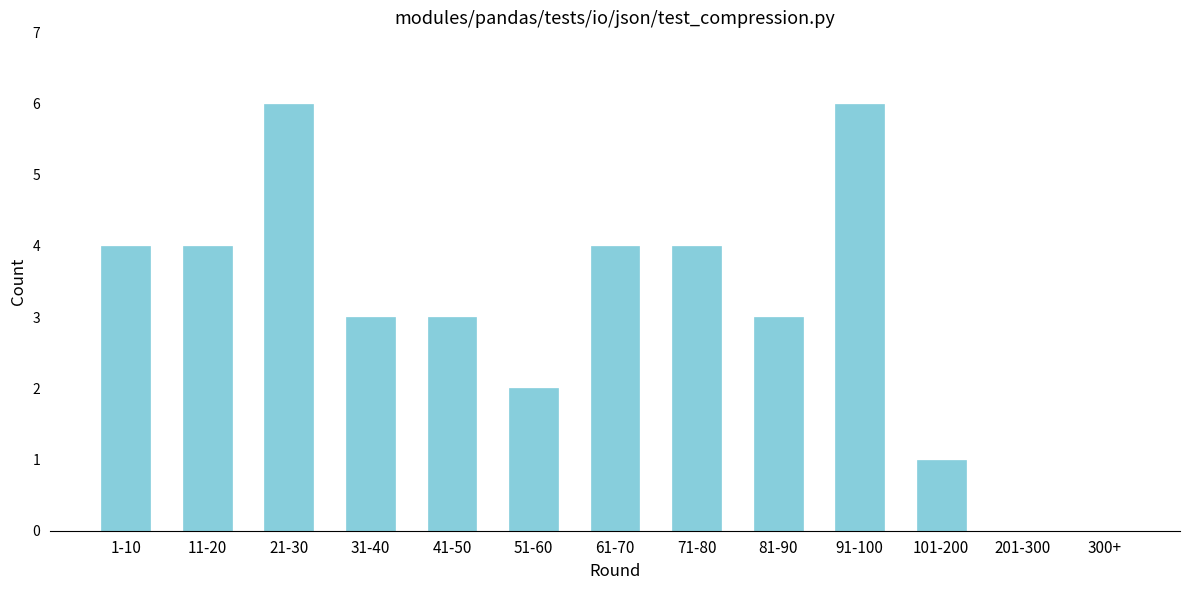

Reading left to right, extract all data points from this chart.

1-10=4	11-20=4	21-30=6	31-40=3	41-50=3	51-60=2	61-70=4	71-80=4	81-90=3	91-100=6	101-200=1	201-300=0	300+=0